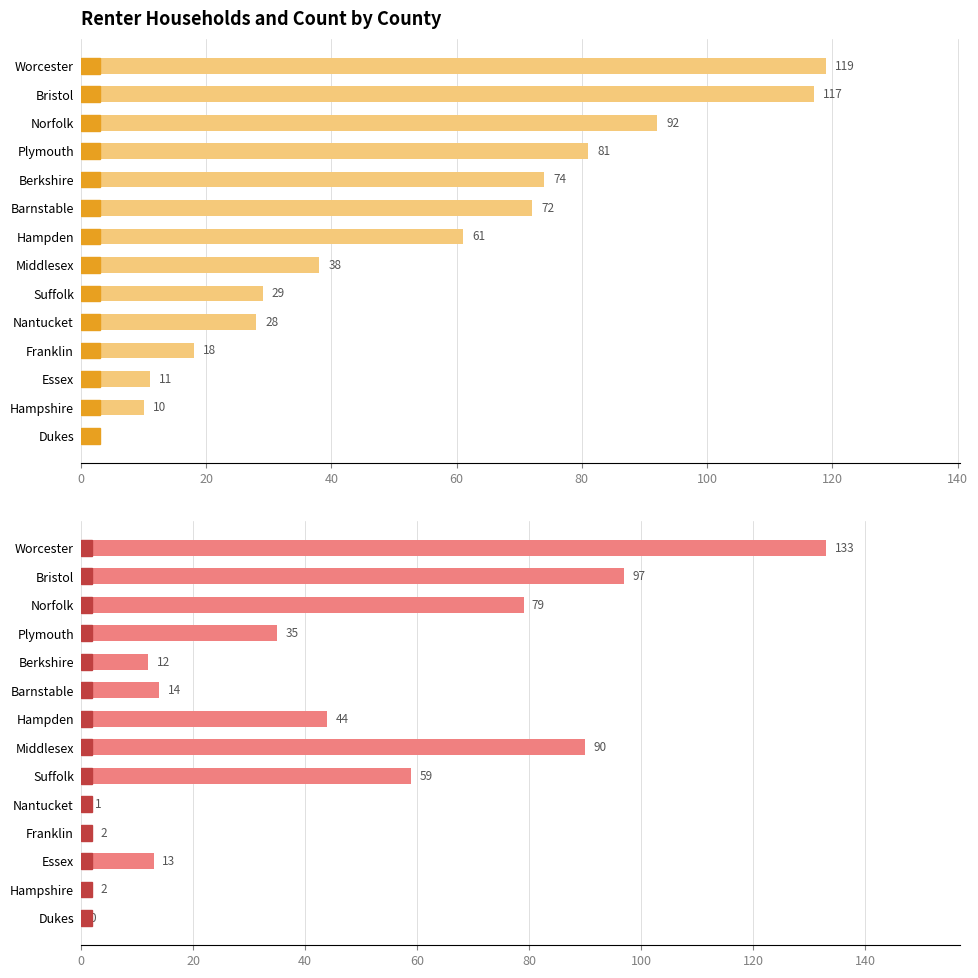

What is the value of the Count bar at the 7th from the left?

44